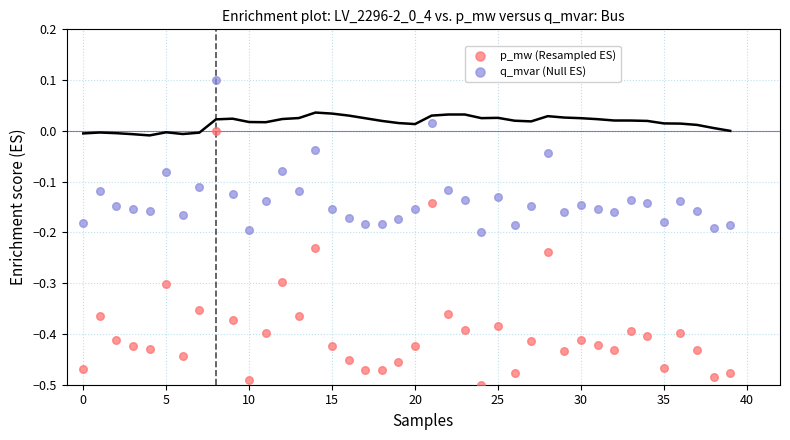

Across all data points, what is the range of Y values (max minus min)?

0.6